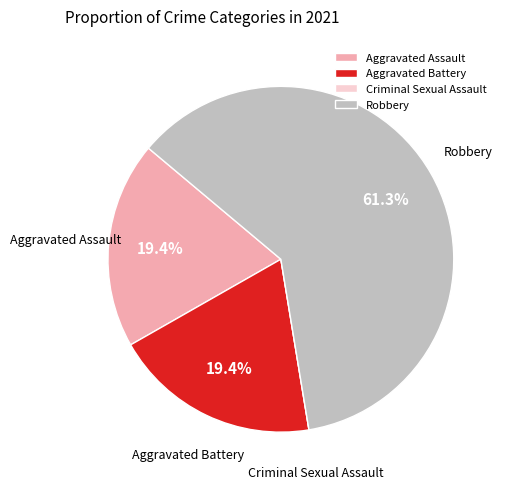

Does Robbery represent more than half of the total?

Yes